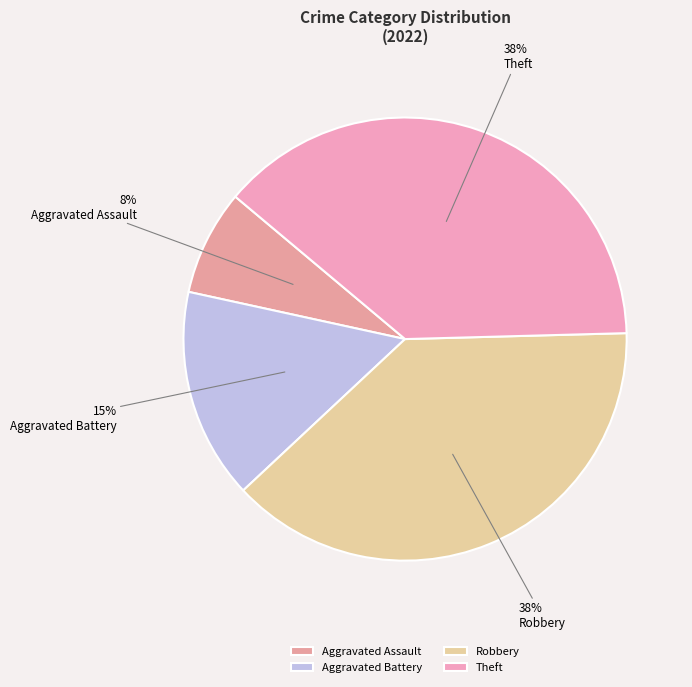

Is there a majority slice in this chart?

No